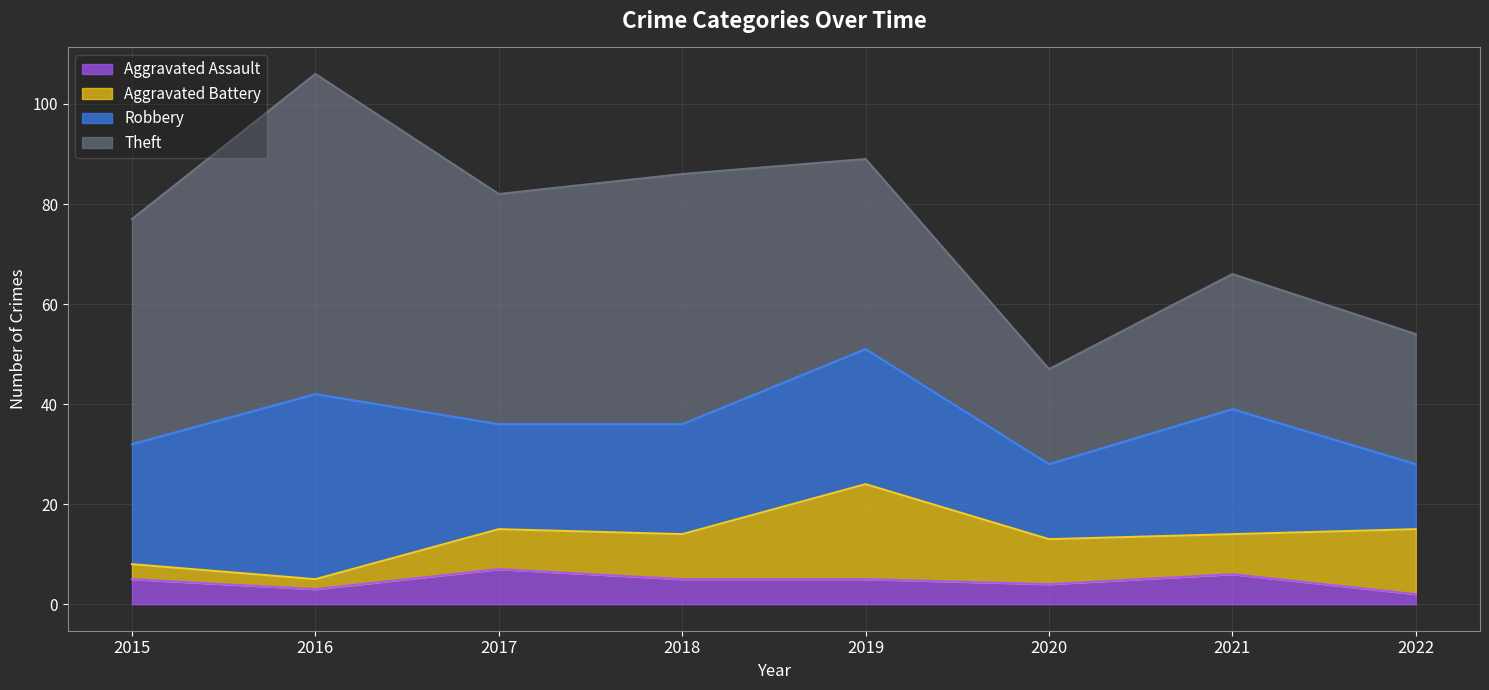

List the labels in order of Aggravated Assault value, smallest first.

2022, 2016, 2020, 2015, 2018, 2019, 2021, 2017